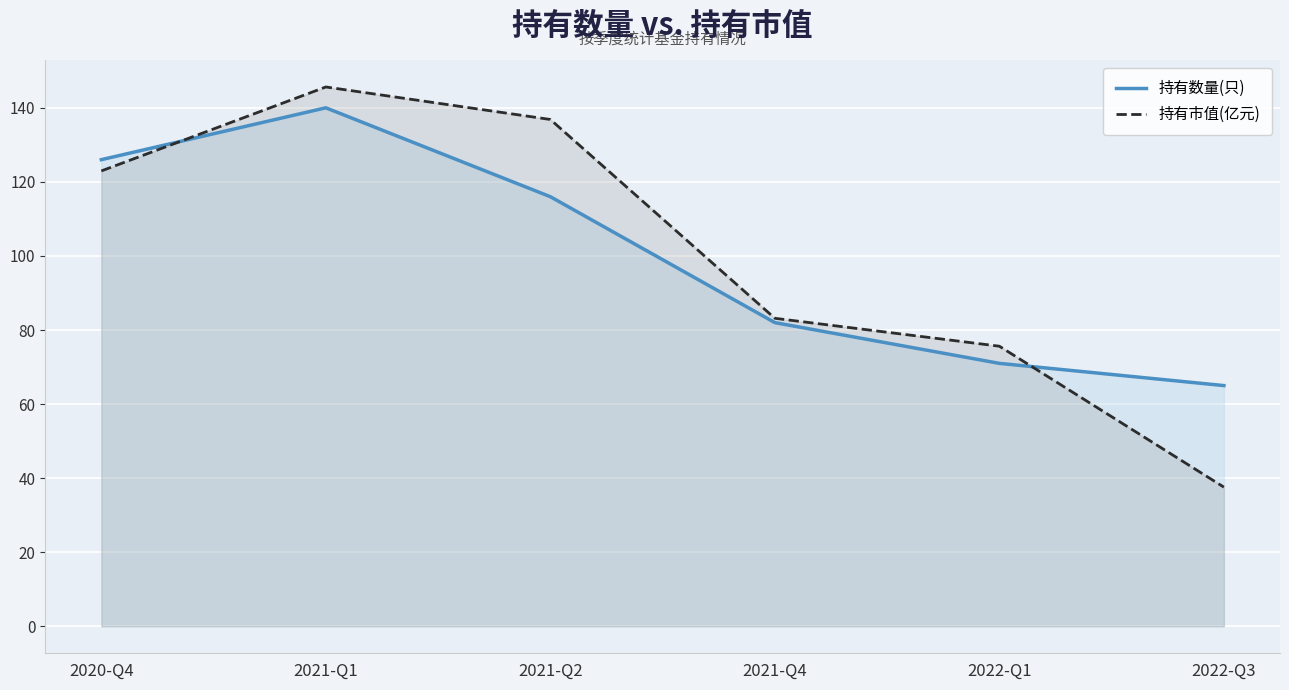

Does the chart display data point markers on the line(s)?

No